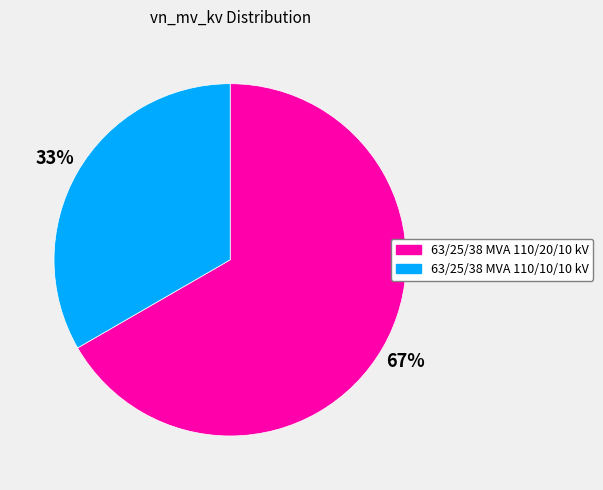

To the nearest percent, what percentage of the pie is 63/25/38 MVA 110/20/10 kV?

67%